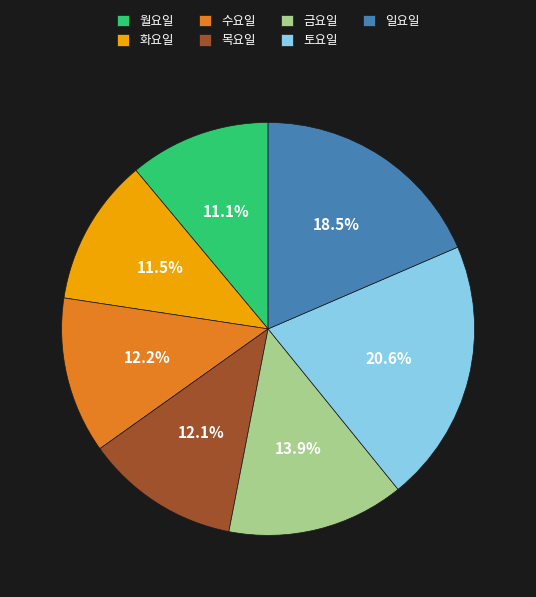

The 토요일 slice represents 21% of the pie. True or false?

True